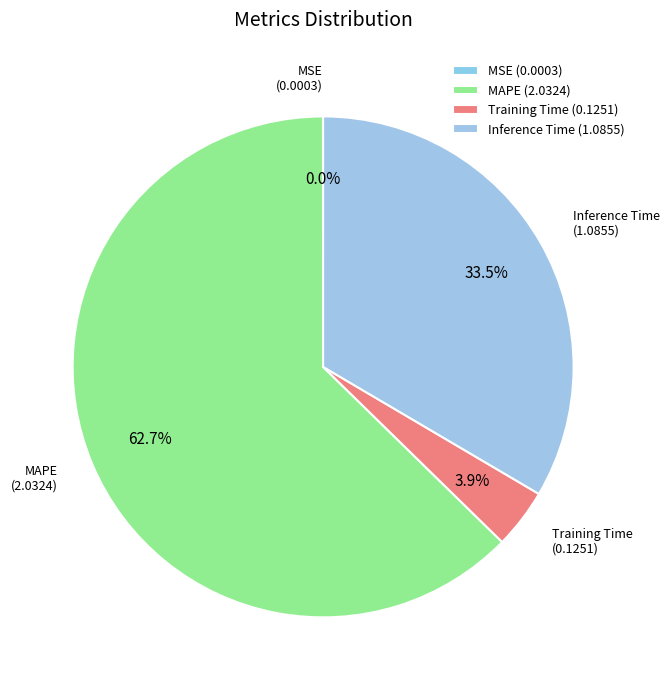

Combined, do Training Time and MAPE account for over 50%?

Yes